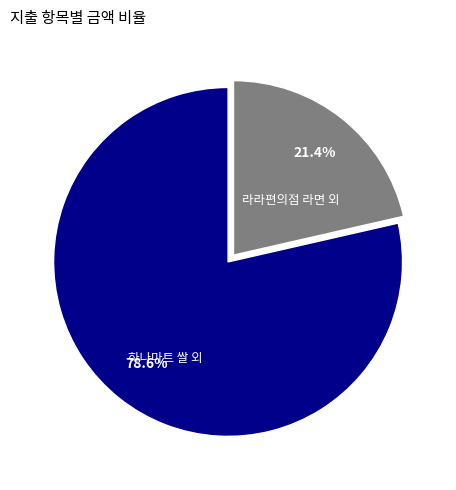

Which has a higher value, 라라편의점 라면 외 or 하나마트 쌀 외?

하나마트 쌀 외